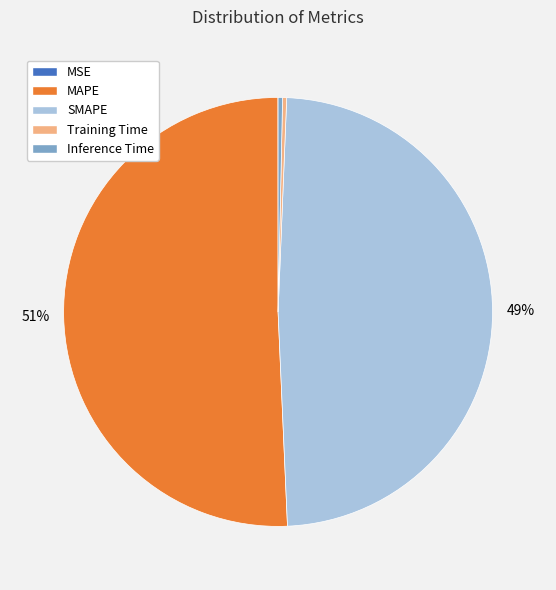

To the nearest percent, what is the combined percentage of MAPE and Inference Time?

51%